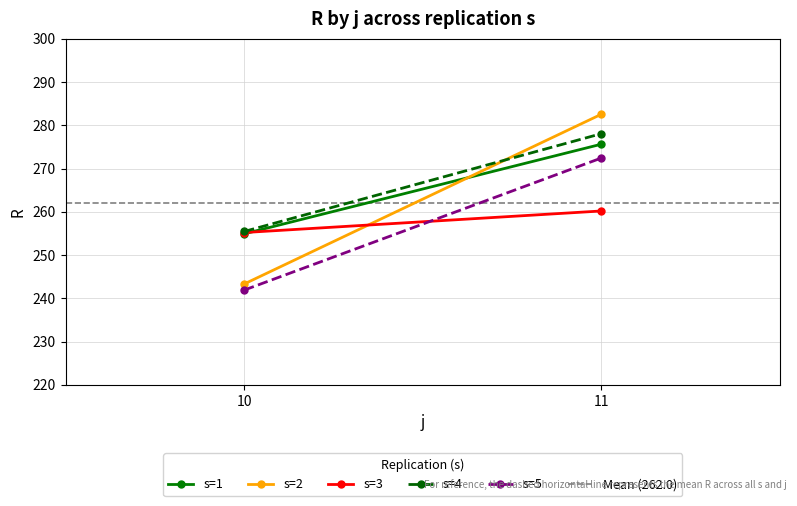

The value of s=5 at 11 is 272.4. True or false?

True